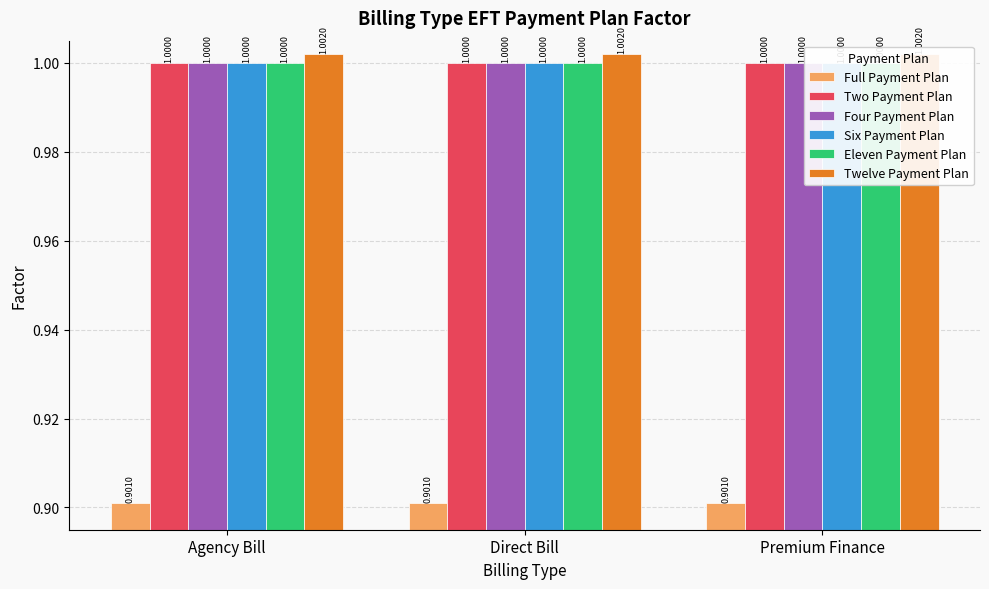

Which series has the largest total across all categories?

Twelve Payment Plan